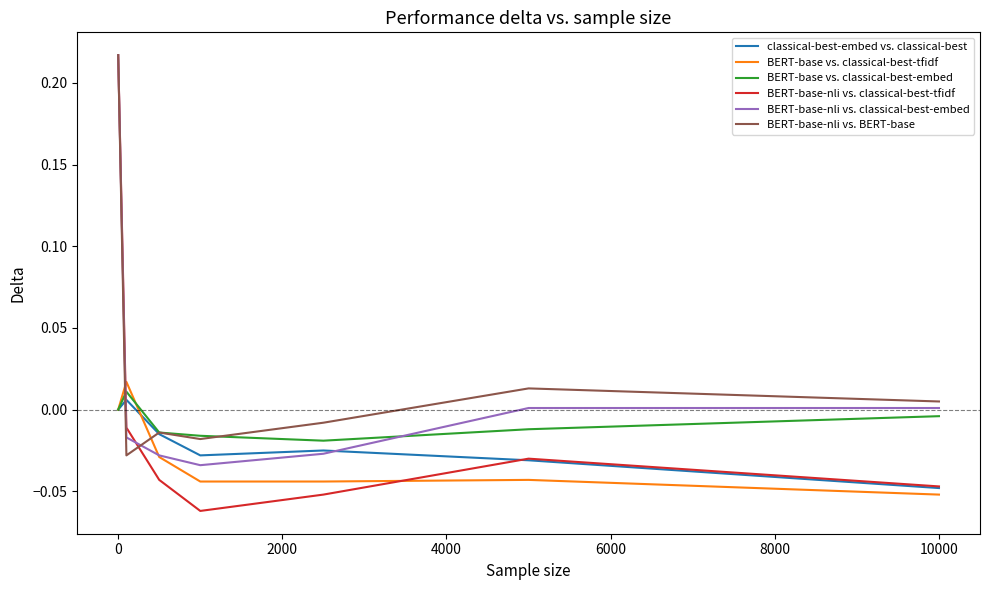

Which series has the widest spread of values?

BERT-base-nli vs. classical-best-tfidf